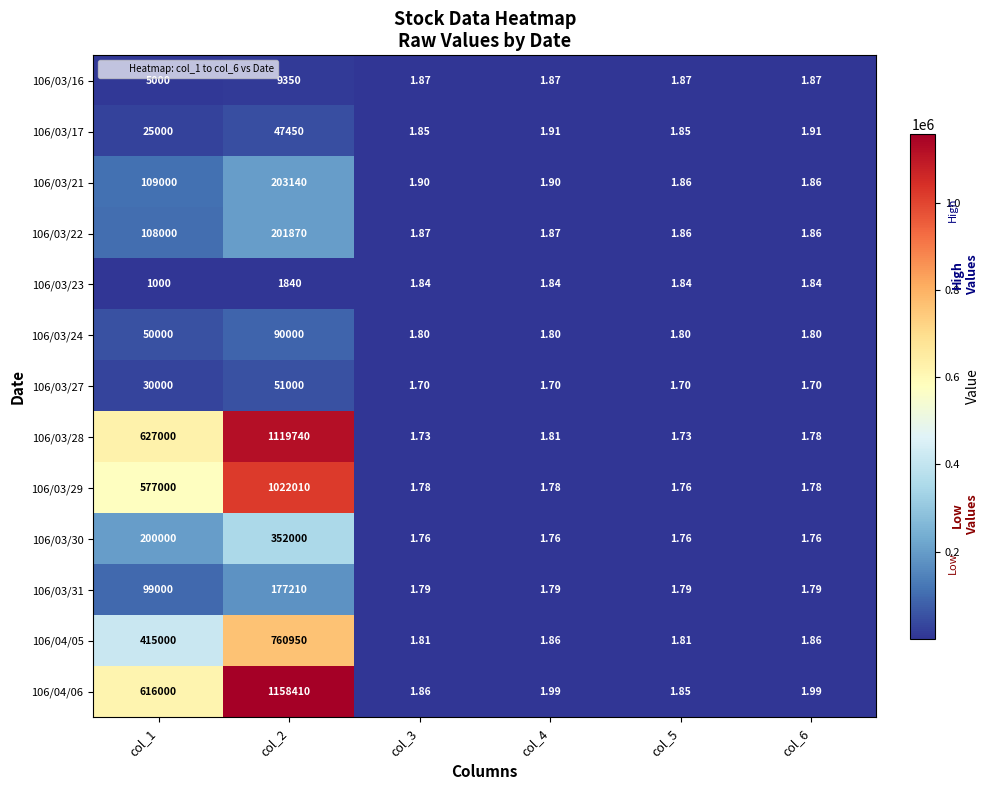

Is the value of 106/03/28 at col_2 greater than the value of 106/03/24 at col_5?

Yes